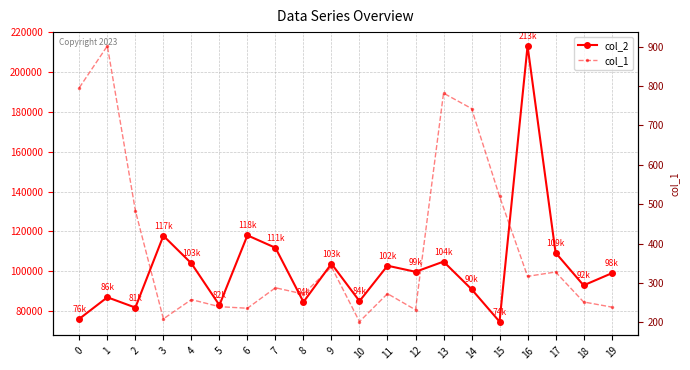

Reading left to right, extract all data points from this chart.

col_2: 76036	86862	81683	117787	103909	82898	118002	111745	84503	103736	84934	102733	99672	104800	90927	74612	213256	109260	92855	98914
col_1: 796	902	484	209	258	240	236	288	272	341	202	273	232	782	743	520	317	328	252	239